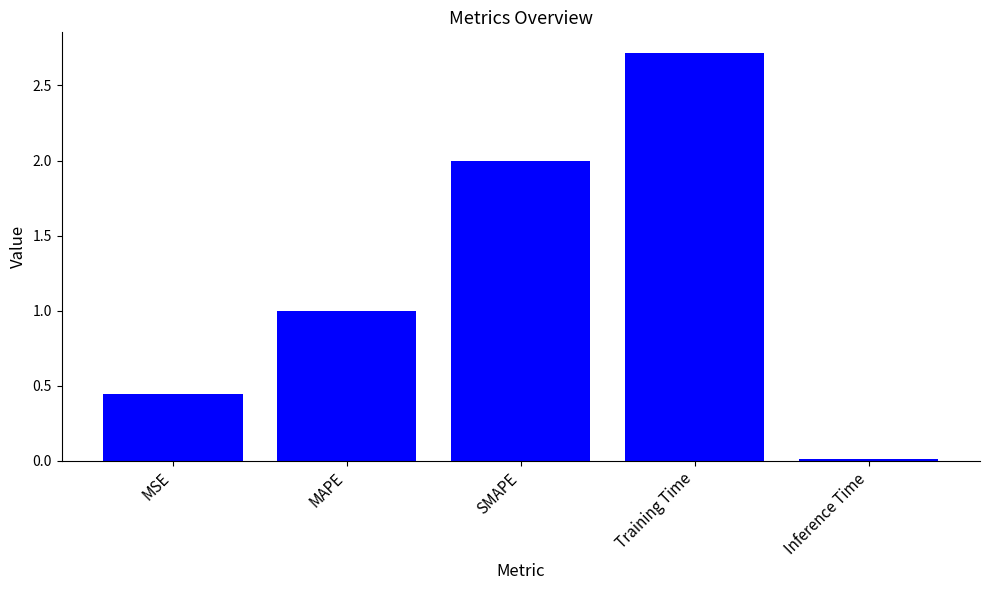

Is it true that the value at MSE is 0.7?

False